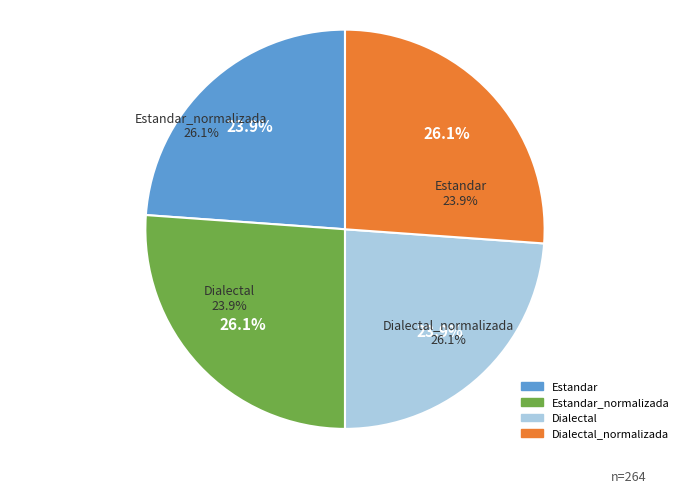

To the nearest percent, what is the combined percentage of Estandar and Dialectal_normalizada?

50%